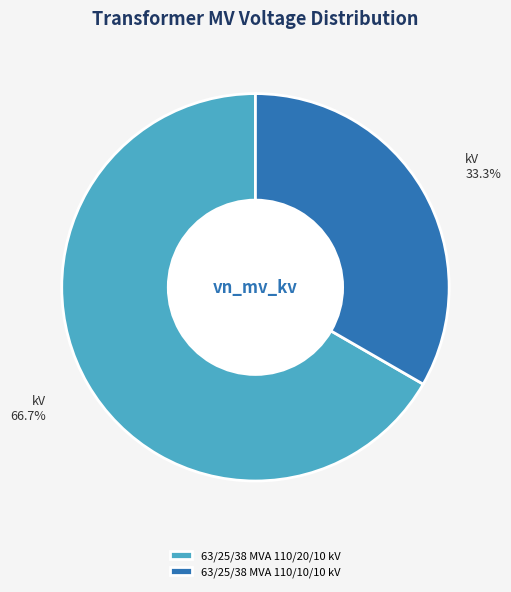

What is the largest slice in the pie chart?

63/25/38 MVA 110/20/10 kV